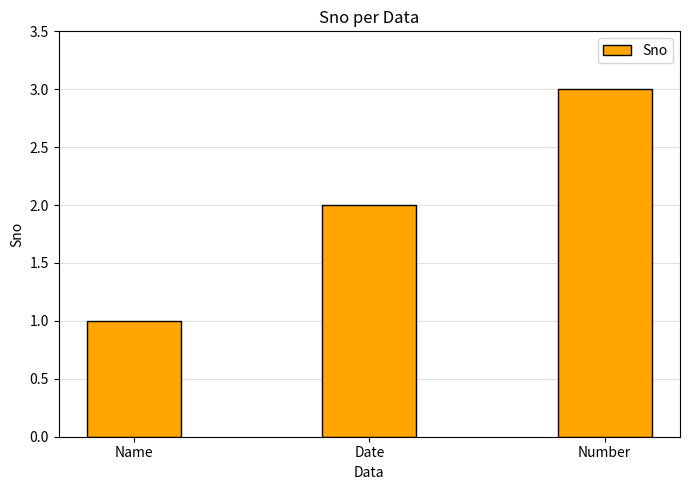

What is the average value?

2